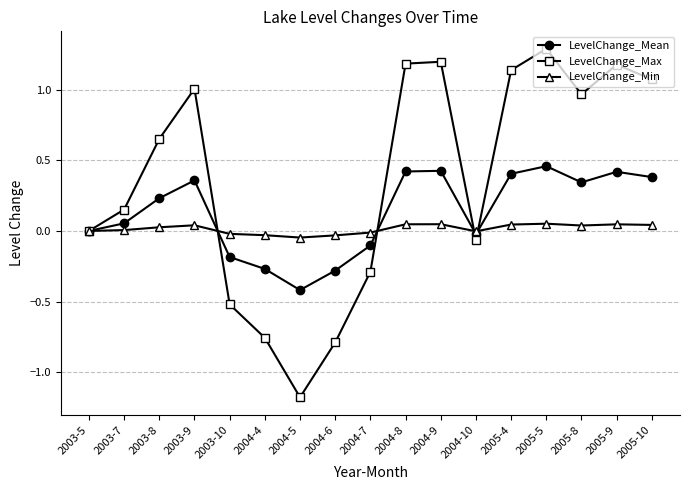

What is the label of the 15th point from the right?

2003-8